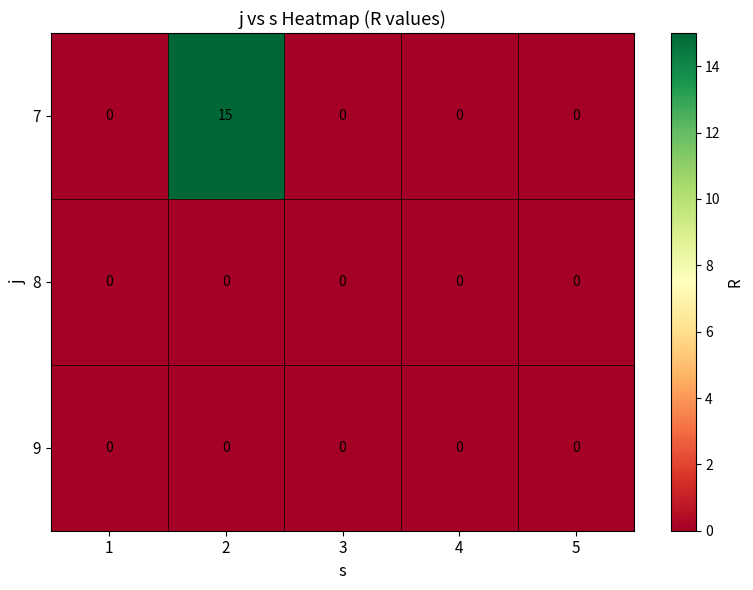

The value of 7 at 3 is 0. True or false?

True